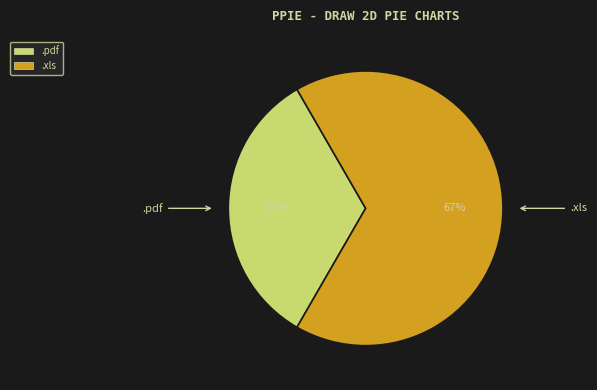

What is the largest slice in the pie chart?

.xls